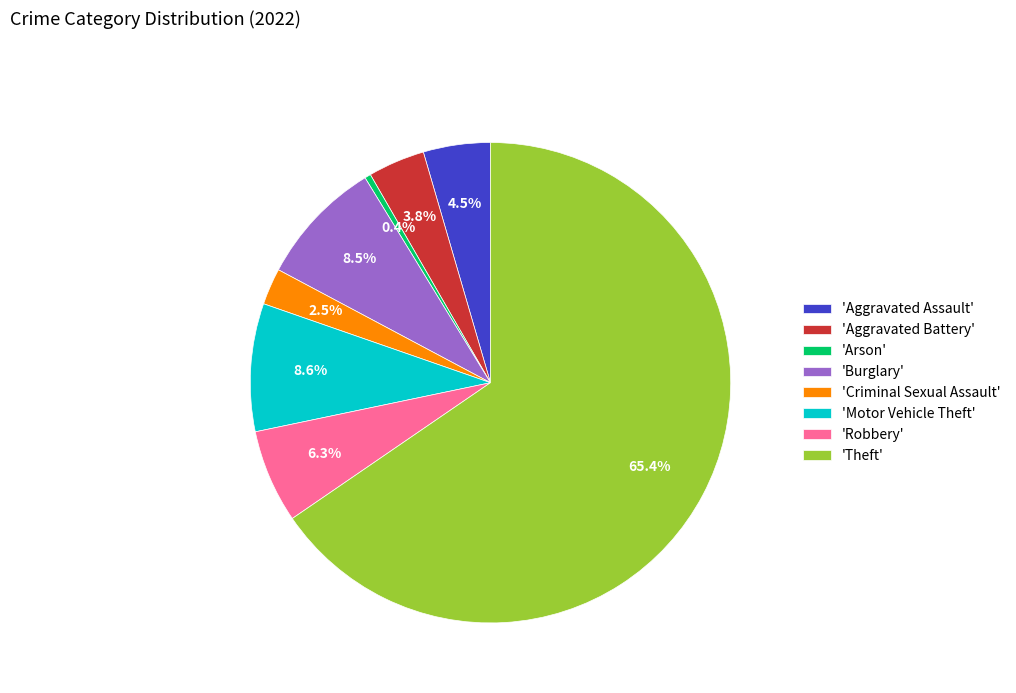

Do 'Aggravated Assault' and 'Robbery' together represent more than half of the pie?

No